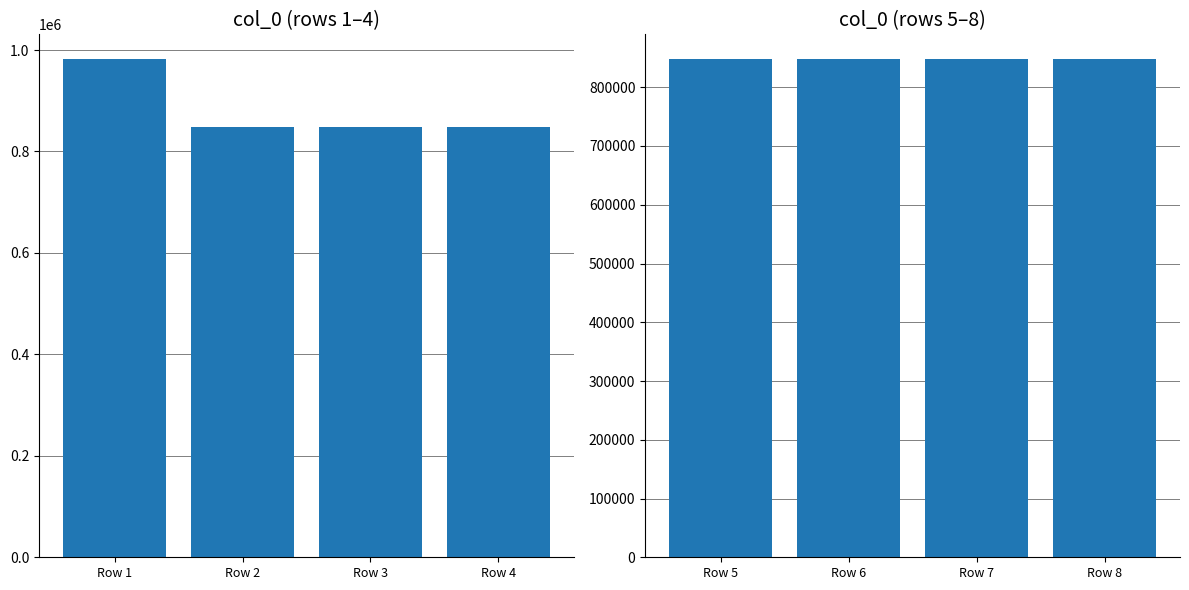

Which series has the widest spread of values?

col_0 (rows 1-4)